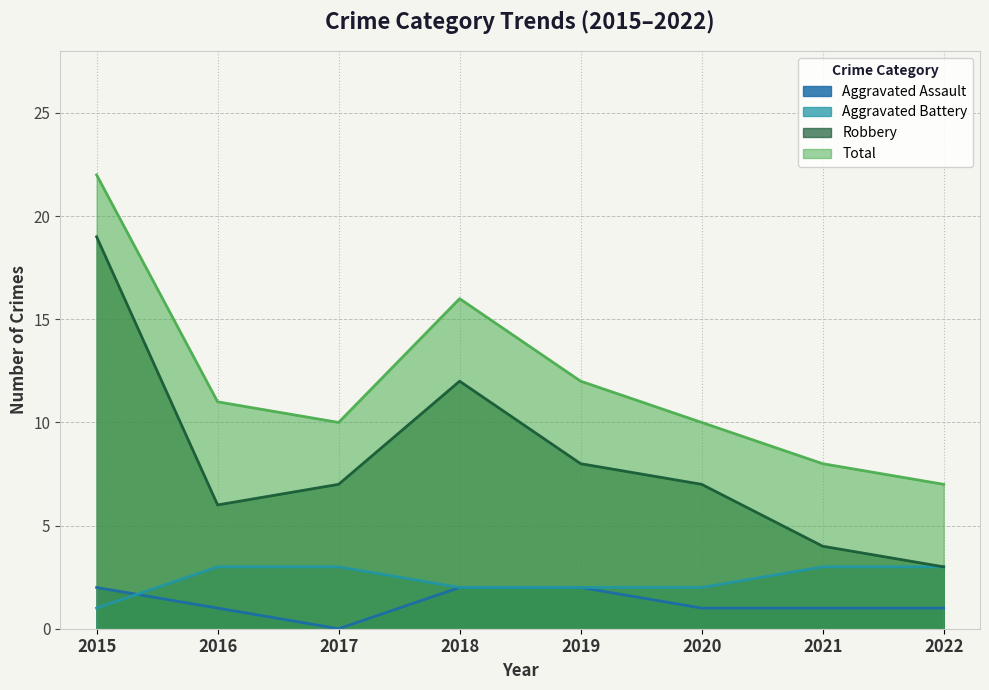

How many lines are shown in the chart?

4